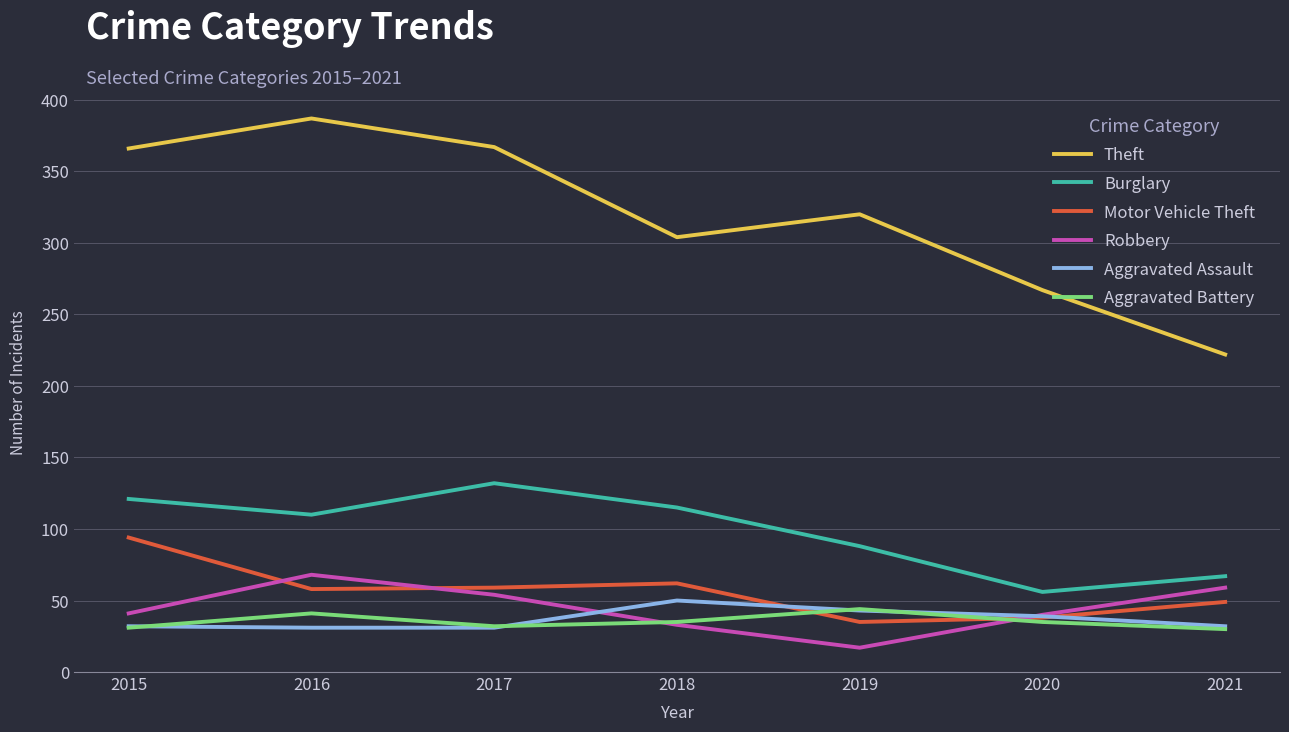

How many interior local valleys does the Theft series have?

1